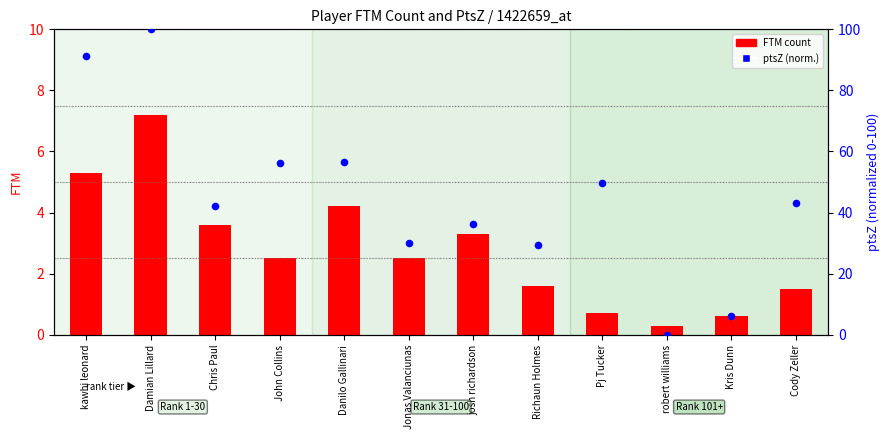

What is the total value across all series at Pj Tucker?

50.5